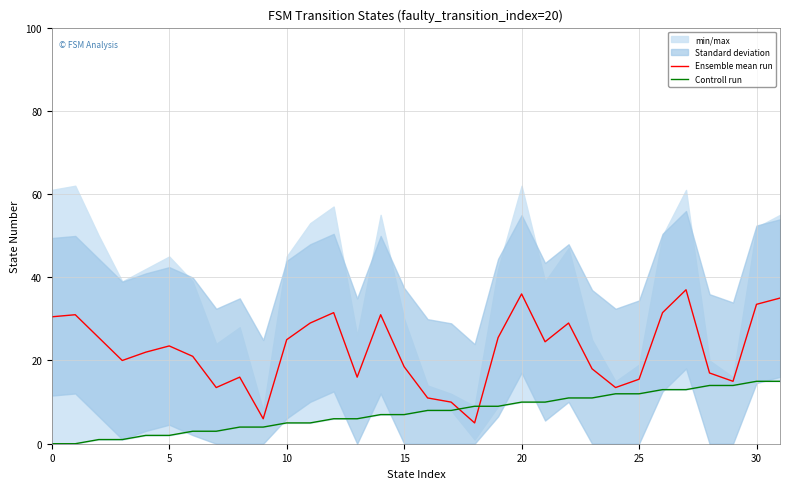

The Ensemble mean run series shows 57.6 at 30. True or false?

False